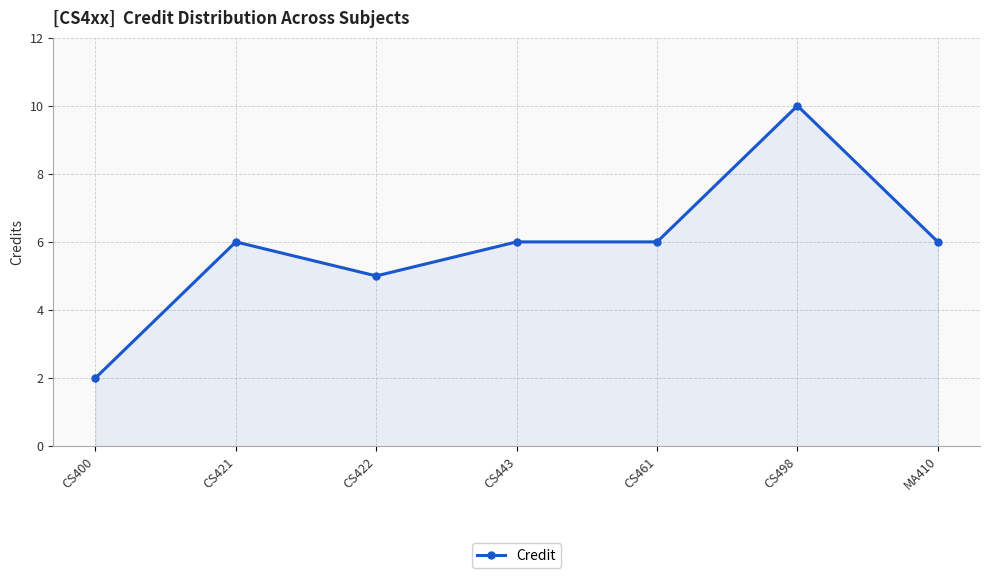

How many values are between 5 and 6?

5